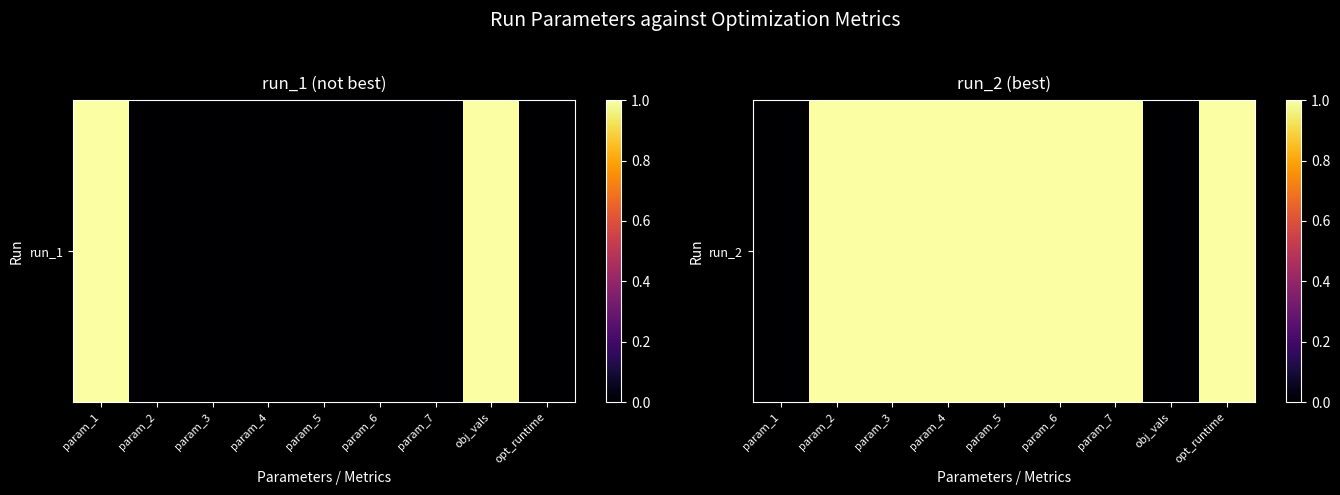

Which category has the highest value across all series?

param_2